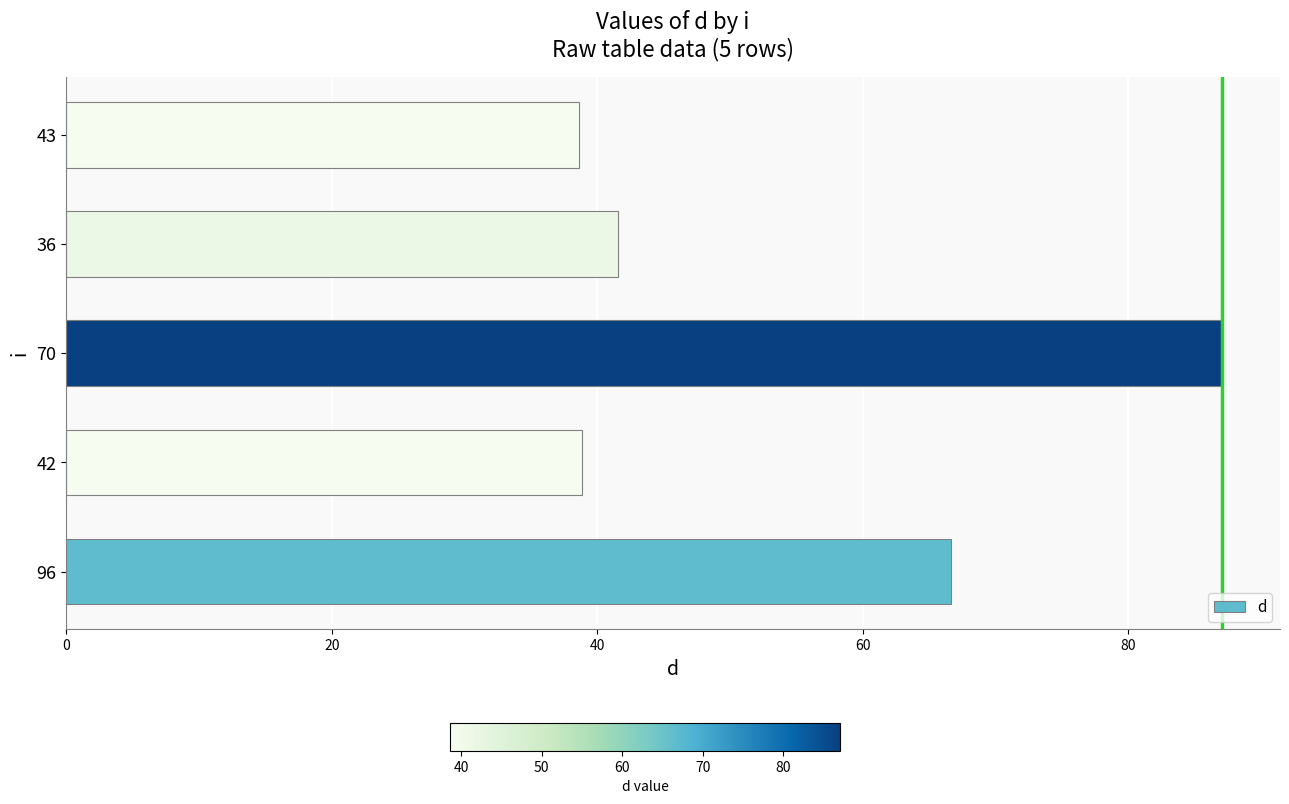

Does the chart contain any negative values?

No